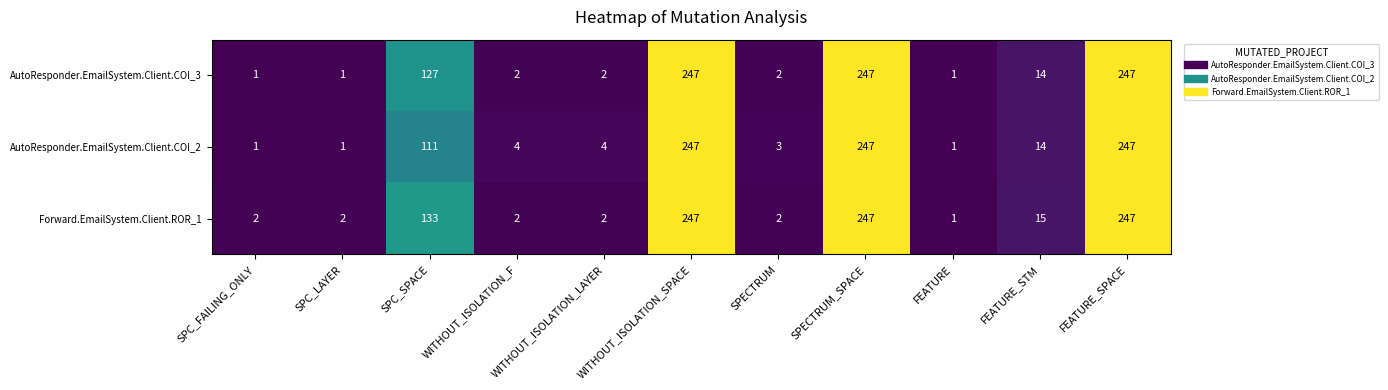

What value does the AutoResponder.EmailSystem.Client.COI_3 series have at WITHOUT_ISOLATION_SPACE, to the nearest 5?

245